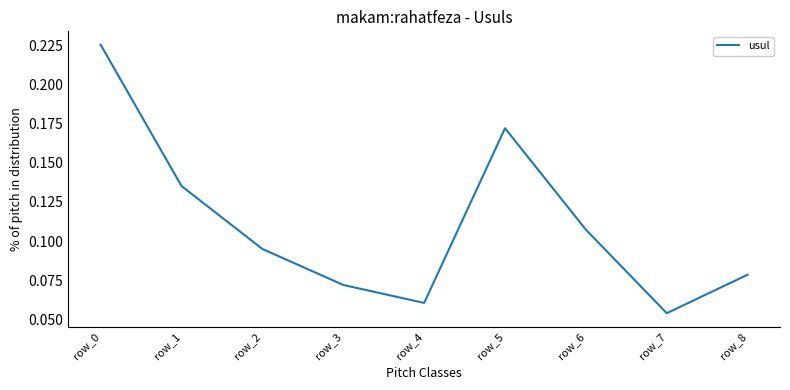

List the labels in order of value, smallest first.

row_7, row_4, row_3, row_8, row_2, row_6, row_1, row_5, row_0